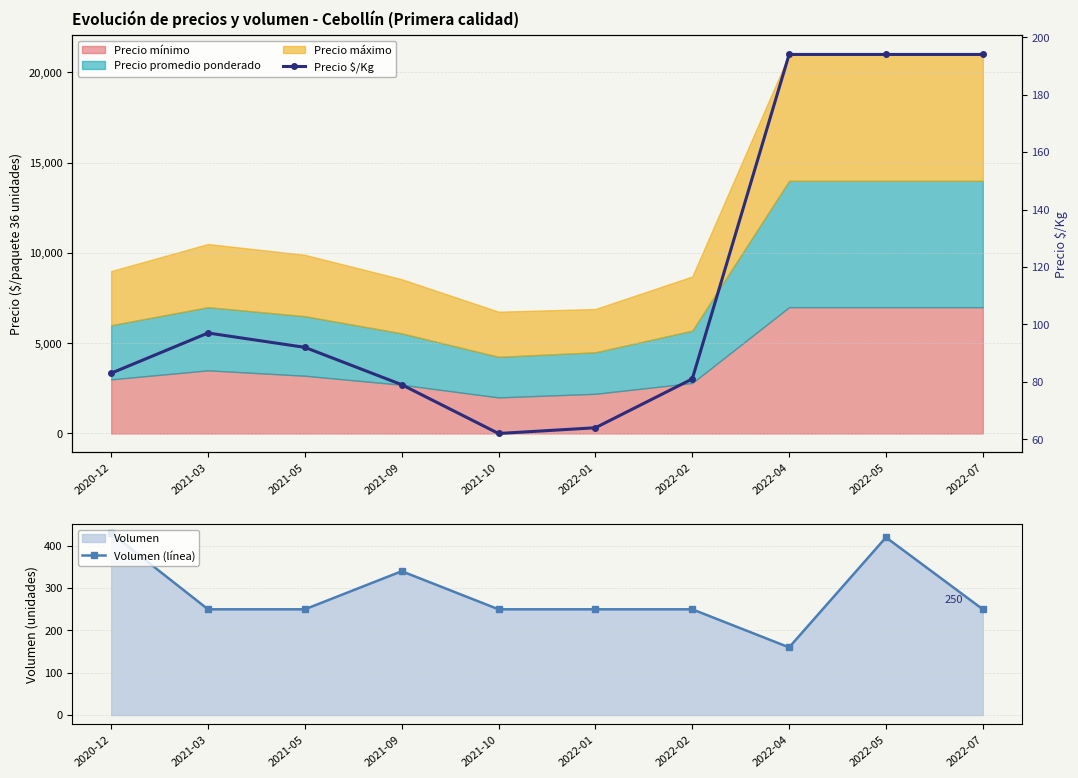

True or false: Volumen (línea) has more than 2 points higher than both neighbors.

False